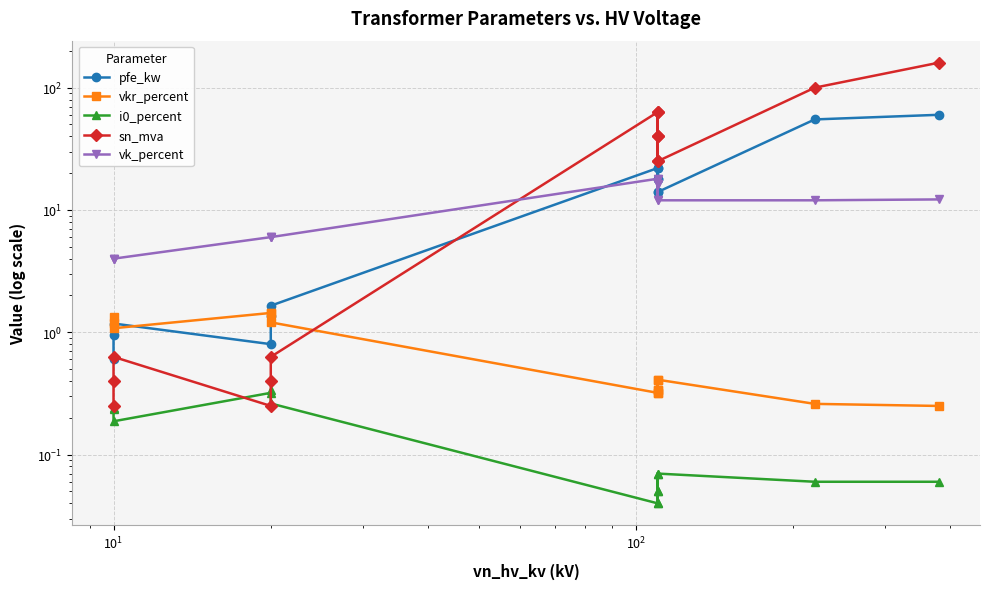

How many times do sn_mva and vk_percent cross each other?

1